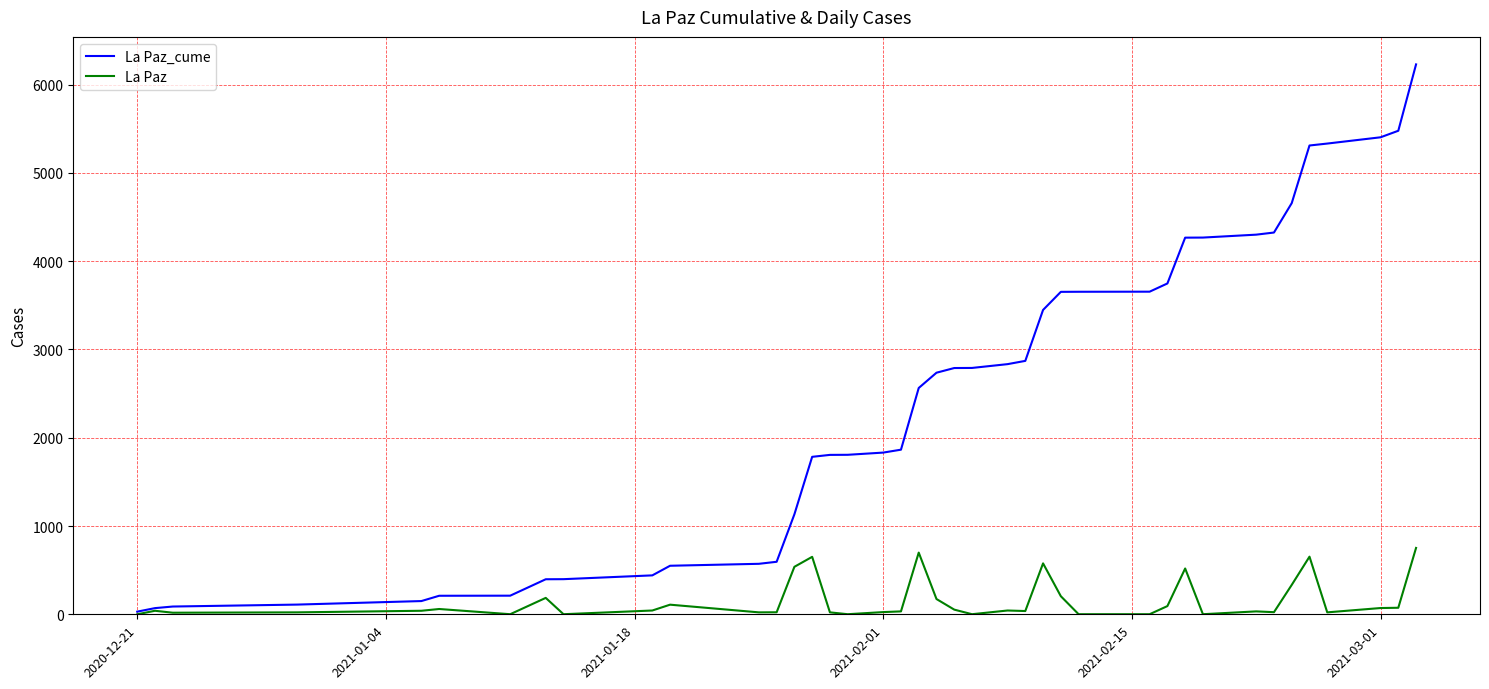

Does the chart display data point markers on the line(s)?

No